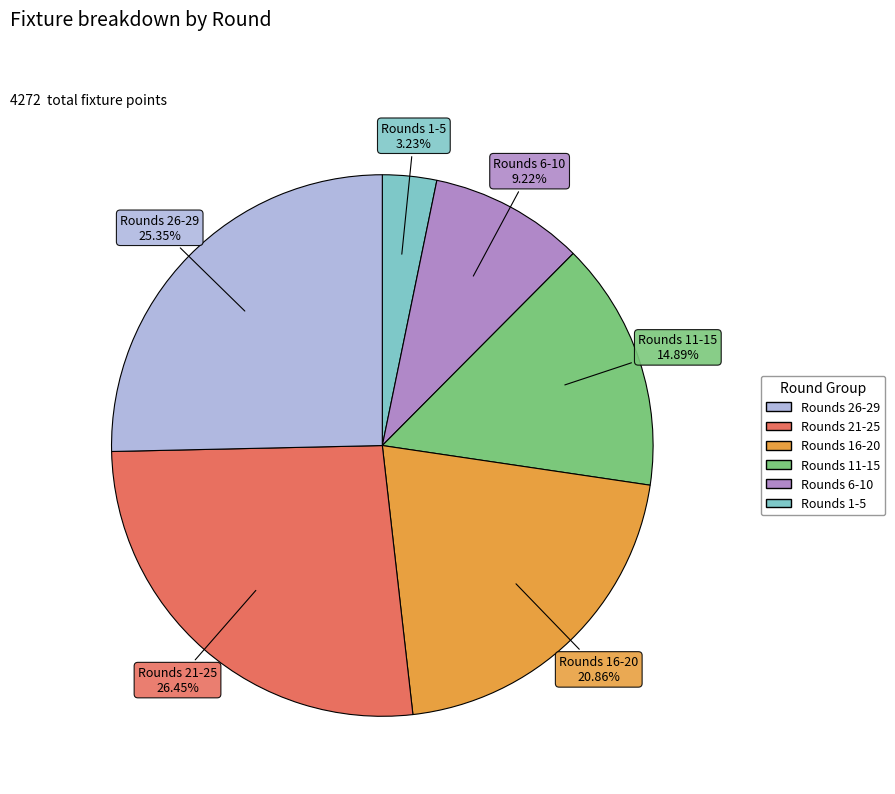

Is there a majority slice in this chart?

No